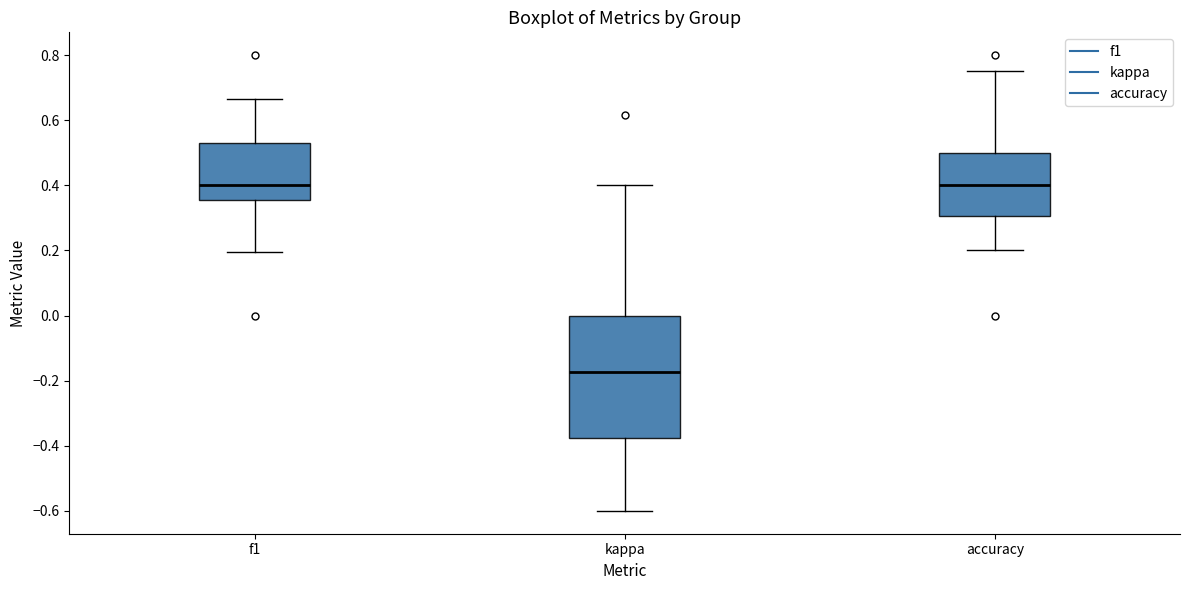

Reading left to right, transcribe this box plot: for each box, give where its median line is, the range the box spans, and where its two whiskers end, as read against the y-axis. The values are not printed on the chart, so give them approximately, as read against the axis.

f1: median 0.40, box 0.36 to 0.54, whiskers 0.20 to 0.66
kappa: median -0.18, box -0.38 to 0.00, whiskers -0.60 to 0.40
accuracy: median 0.40, box 0.30 to 0.50, whiskers 0.20 to 0.76